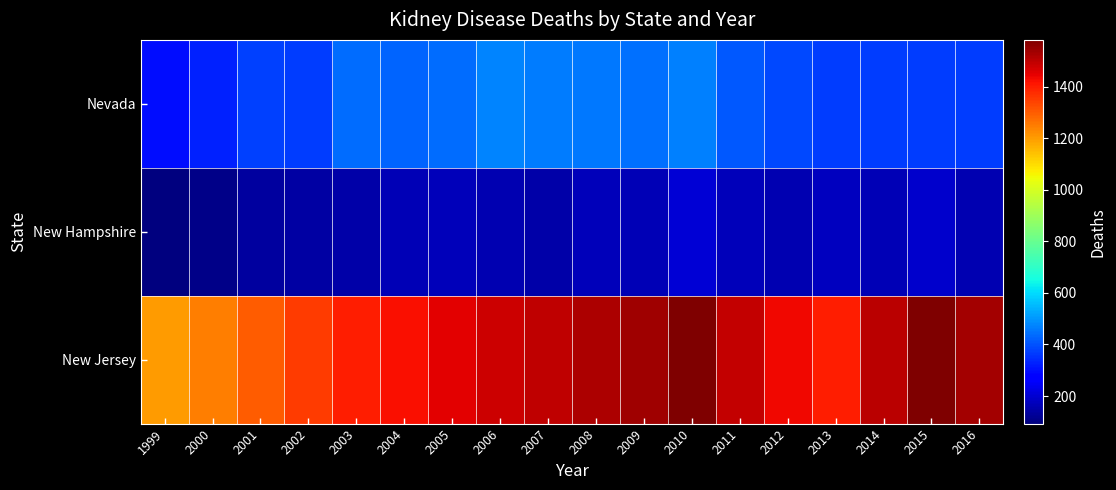

Reading left to right, what are all the values shown in this chart?

Nevada: 1999=298	2000=329	2001=376	2002=372	2003=439	2004=425	2005=438	2006=475	2007=461	2008=456	2009=446	2010=471	2011=412	2012=385	2013=370	2014=370	2015=370	2016=370
New Hampshire: 1999=93	2000=106	2001=136	2002=141	2003=150	2004=163	2005=173	2006=160	2007=149	2008=174	2009=165	2010=206	2011=172	2012=161	2013=175	2014=167	2015=194	2016=161
New Jersey: 1999=1200	2000=1250	2001=1300	2002=1350	2003=1400	2004=1420	2005=1450	2006=1480	2007=1500	2008=1520	2009=1540	2010=1580	2011=1490	2012=1431	2013=1400	2014=1502	2015=1582	2016=1535